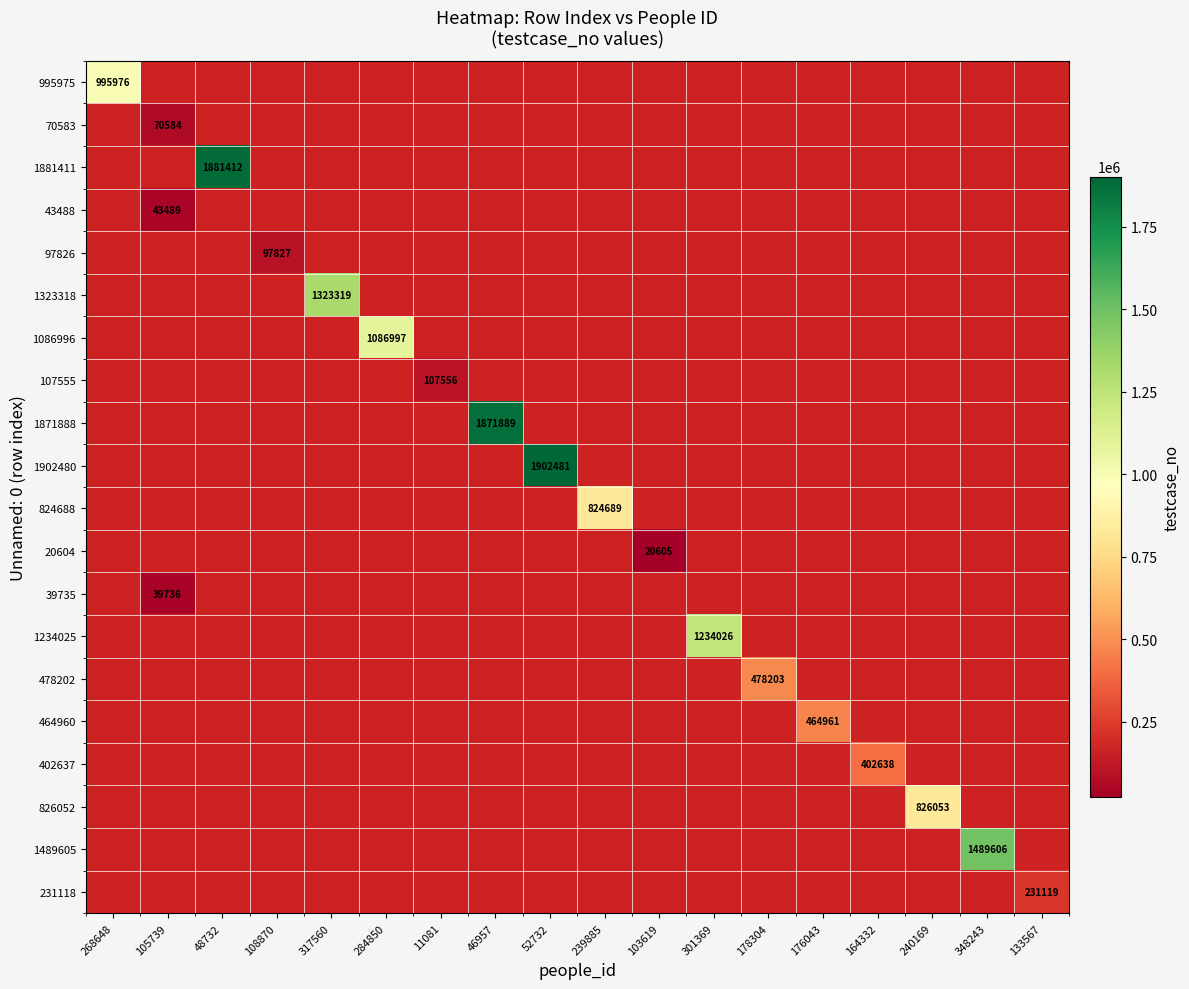

The 464960 series shows 464961.0 at 176043. True or false?

True